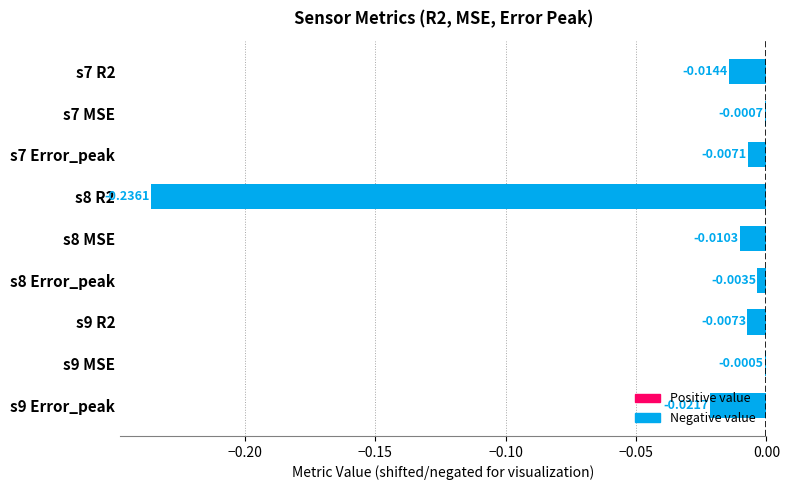

What is the change in value from s8 R2 to s9 Error_peak?

+0.2